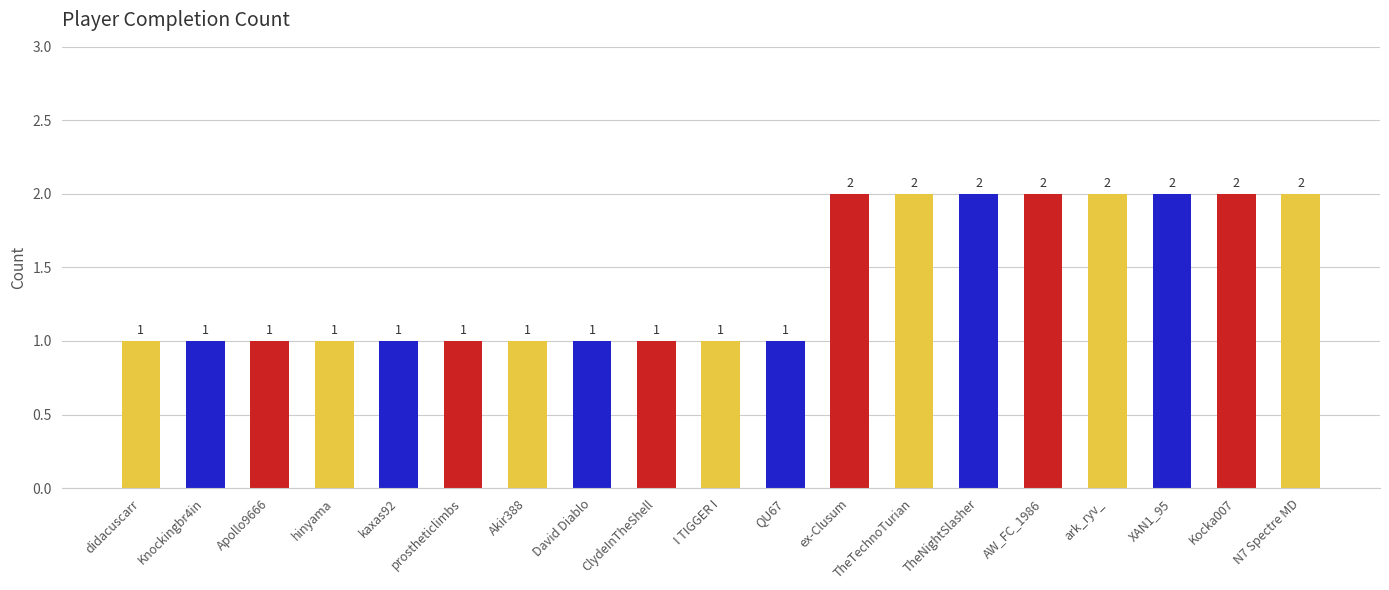

What position from the right is Kocka007?

2